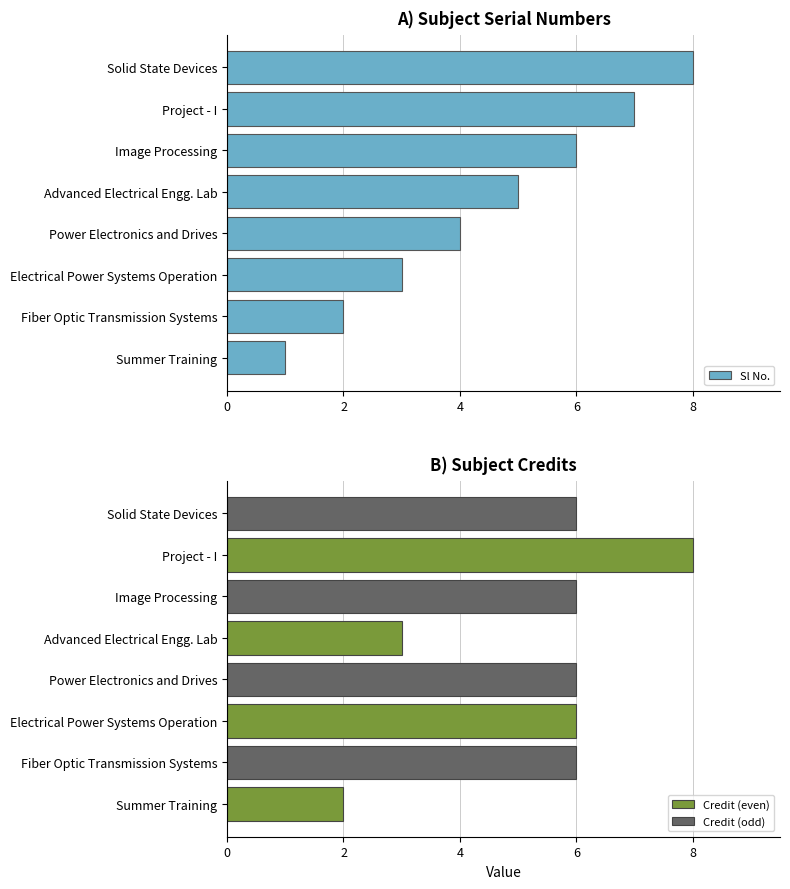

The Sl No. series shows 1 at Summer Training. True or false?

True